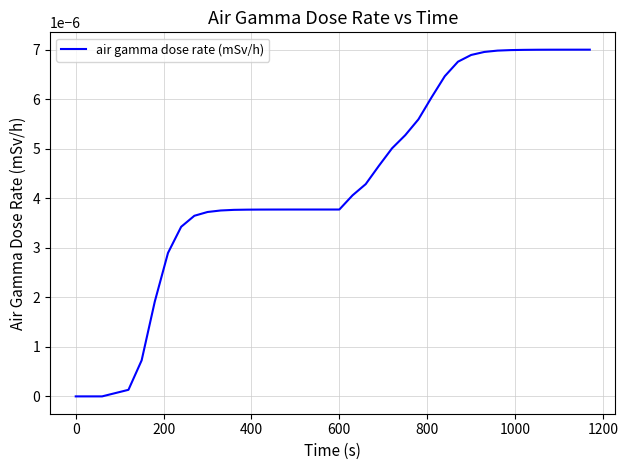

Is this an area chart (filled region under the line)?

No